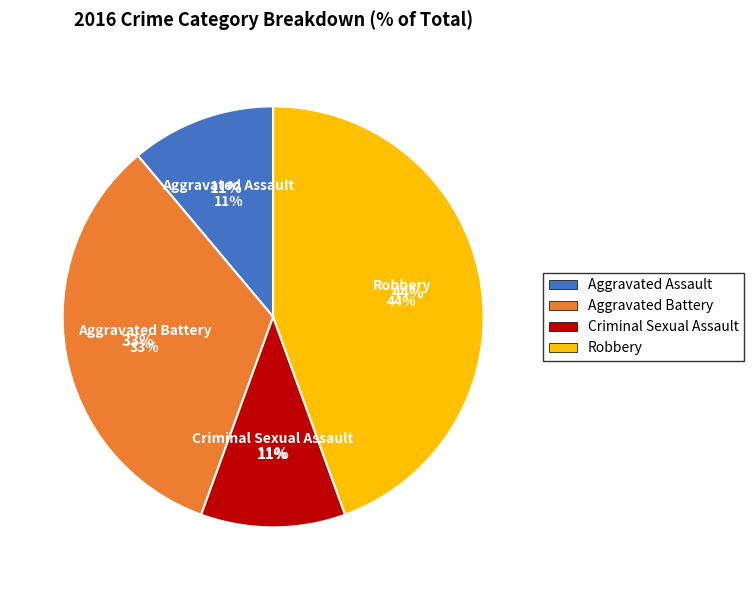

Which category has the smallest portion of the pie?

Aggravated Assault